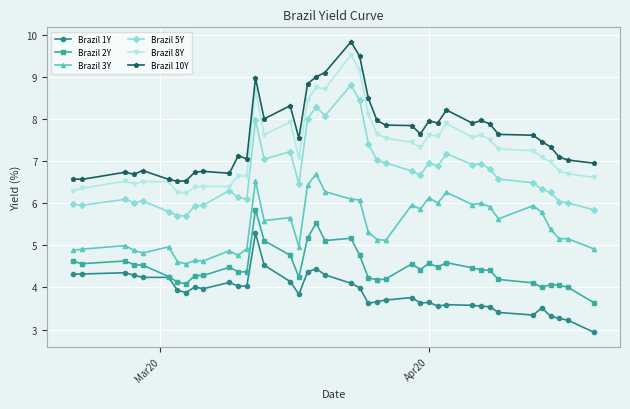

Which series has the largest total across all categories?

Brazil 10Y